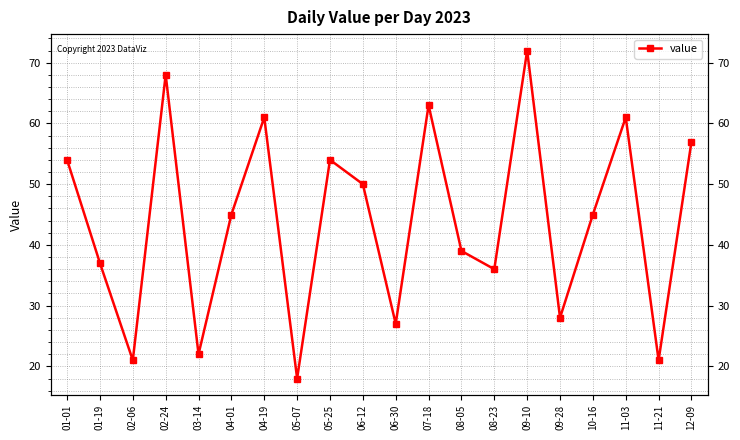

What is the label of the 15th point from the right?

04-01